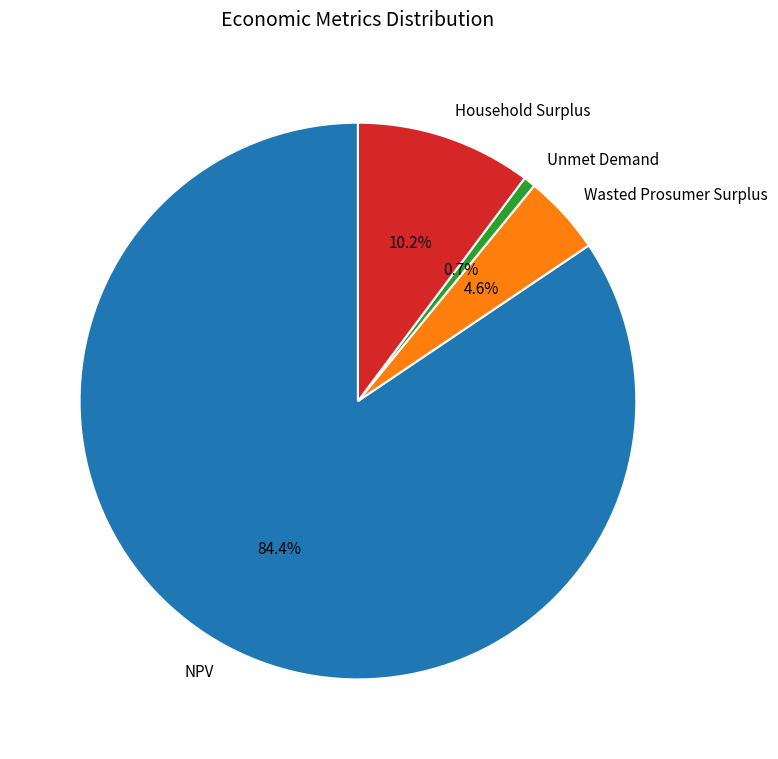

Rank the categories by value from lowest to highest.

Unmet Demand, Wasted Prosumer Surplus, Household Surplus, NPV